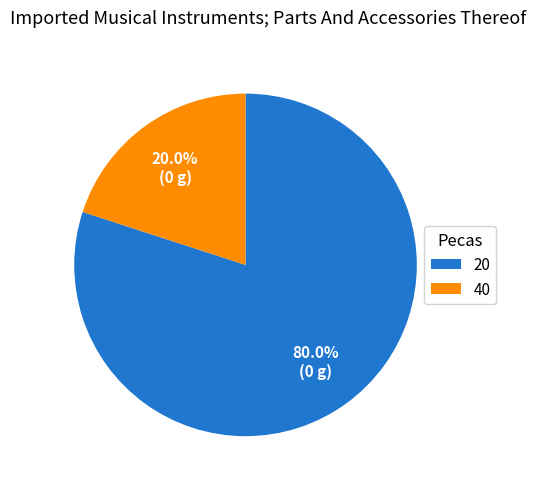

What percentage is the 20 slice, to the nearest percent?

80%